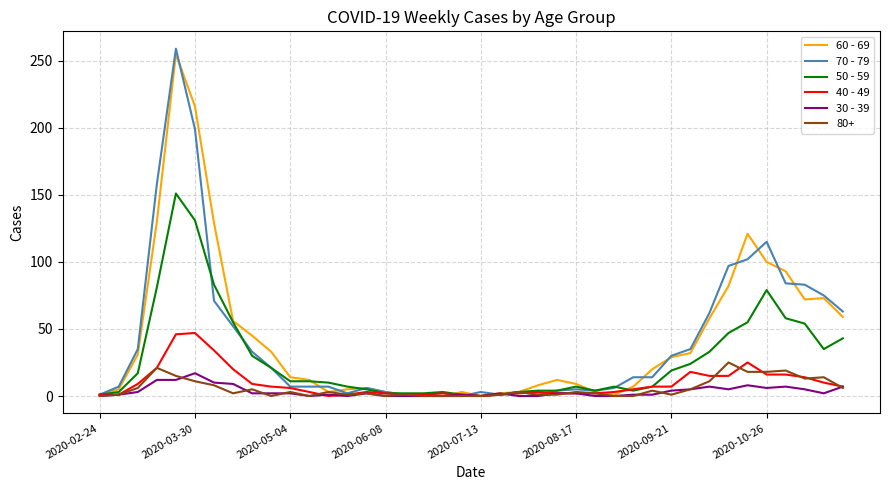

How many categories are shown in the chart?

40